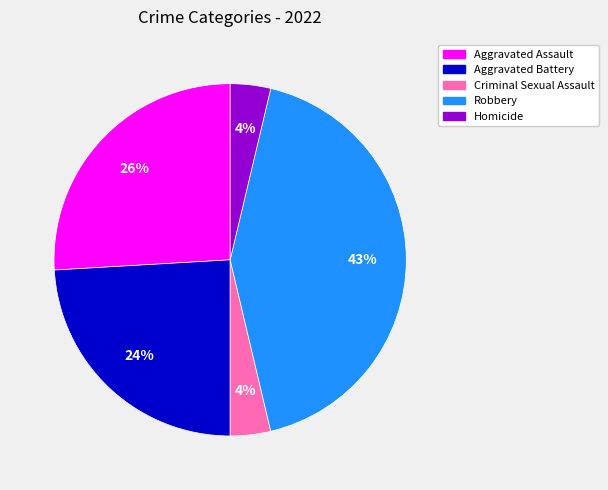

The Robbery slice represents 56% of the pie. True or false?

False